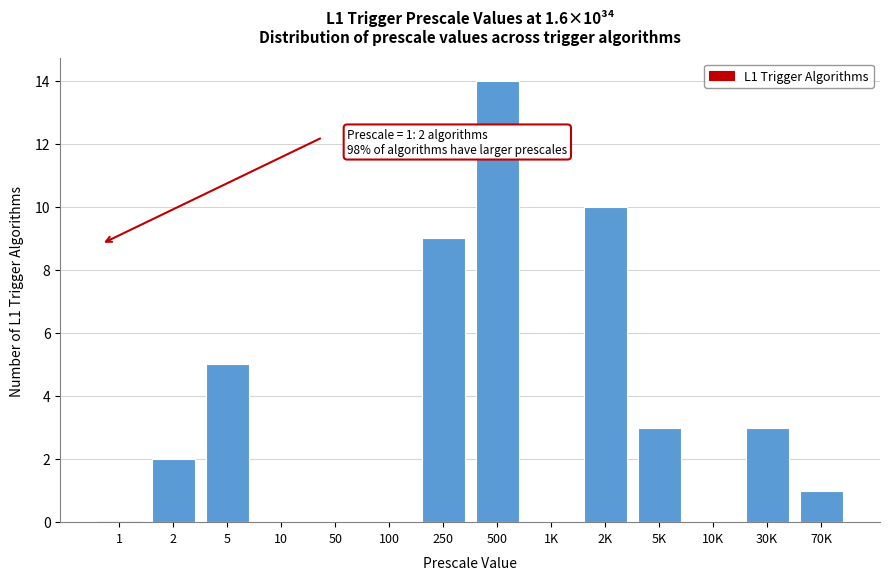

Reading left to right, list all the values displayed in this chart.

1=0	2=2	5=5	10=0	50=0	100=0	250=9	500=14	1K=0	2K=10	5K=3	10K=0	30K=3	70K=1